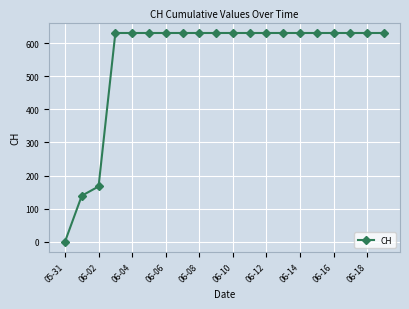

Reading left to right, extract all data points from this chart.

0	139	167	631	631	631	631	631	631	631	631	631	631	631	631	631	631	631	631	631